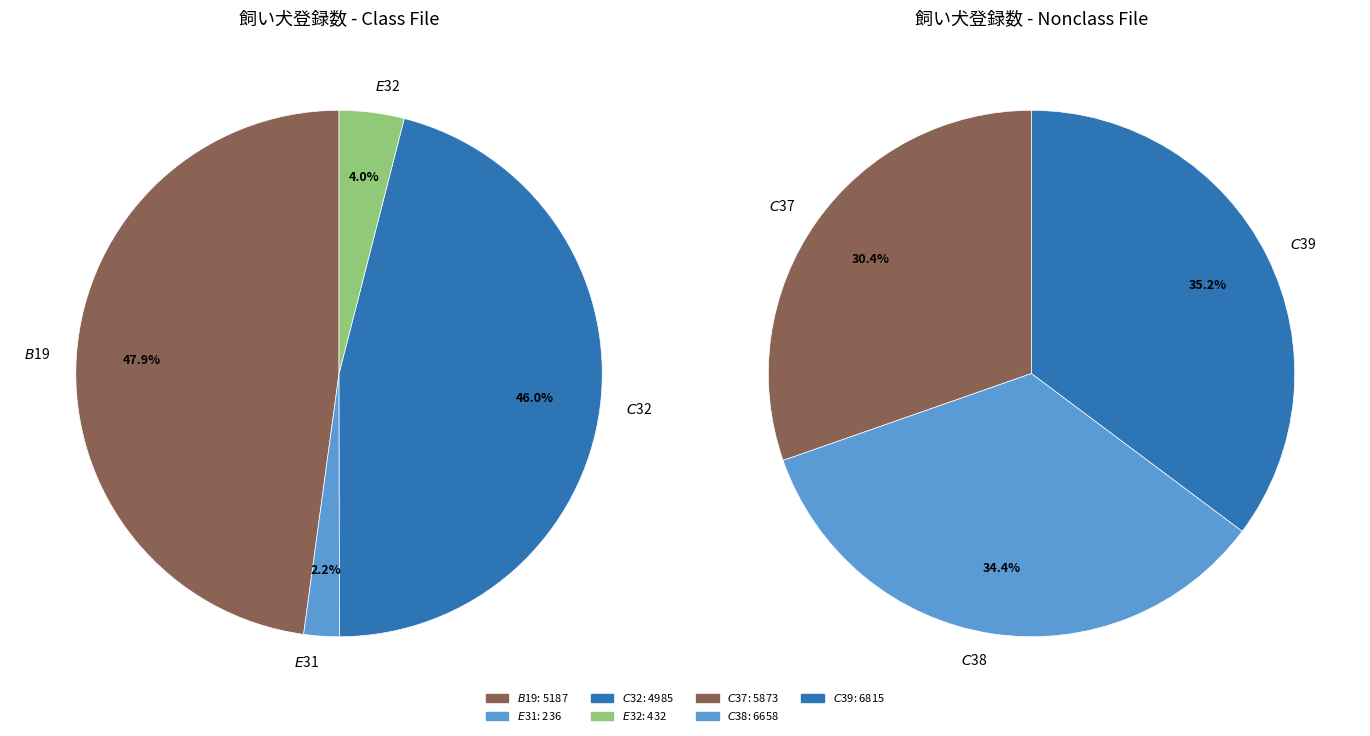

What is the ratio of the value at $C$37 to the value at $E$32?

13.6